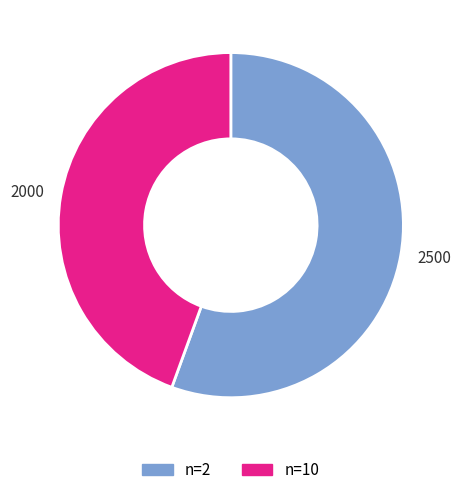

Does any single category account for the majority?

Yes